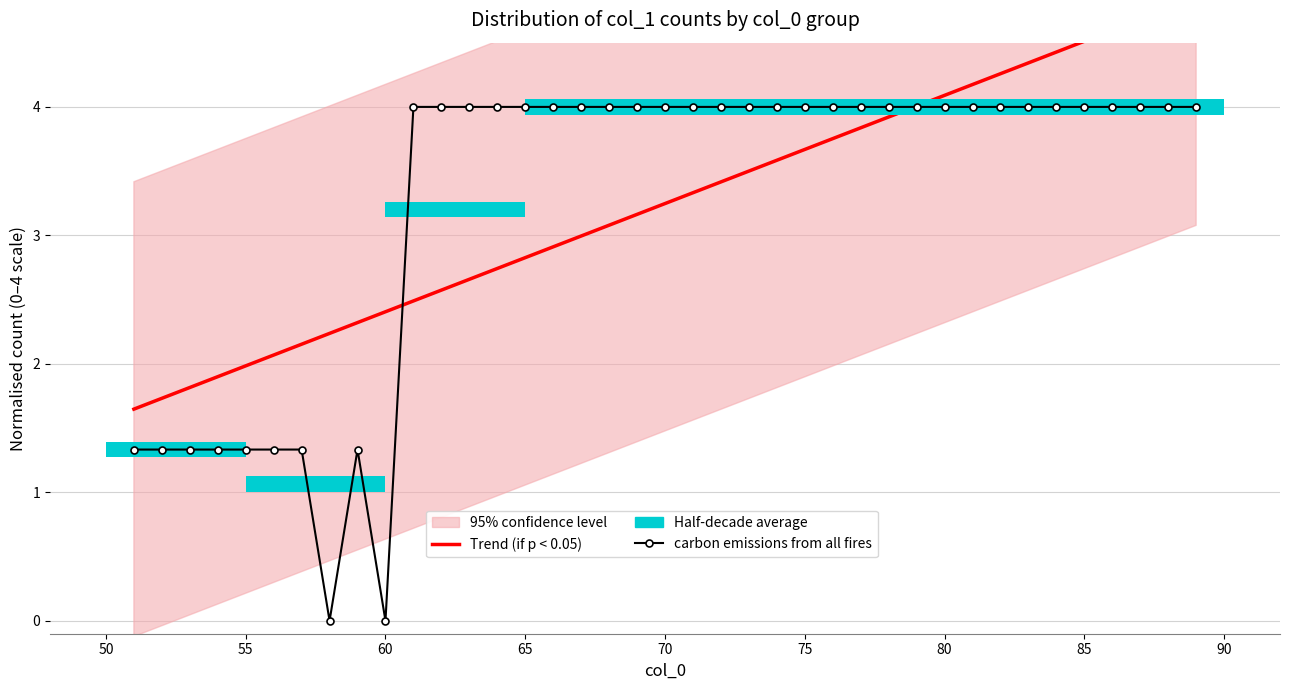

What is the greatest value displayed?

4.8